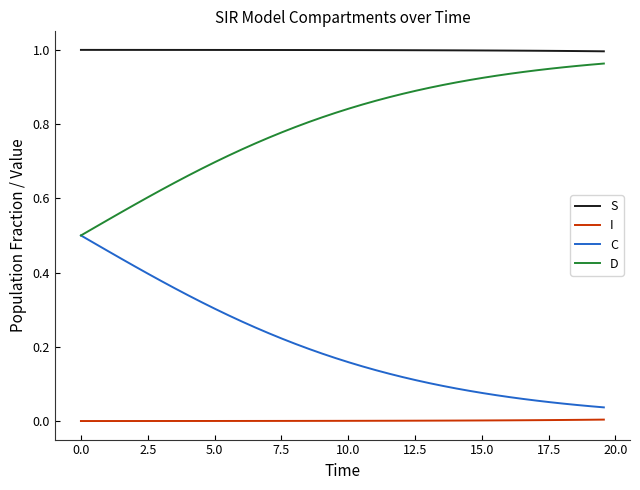

How many distinct data groups are displayed?

4